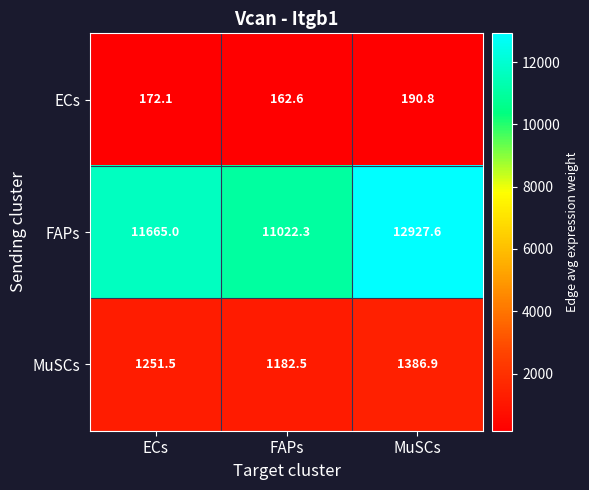

Which series has the largest total across all categories?

FAPs